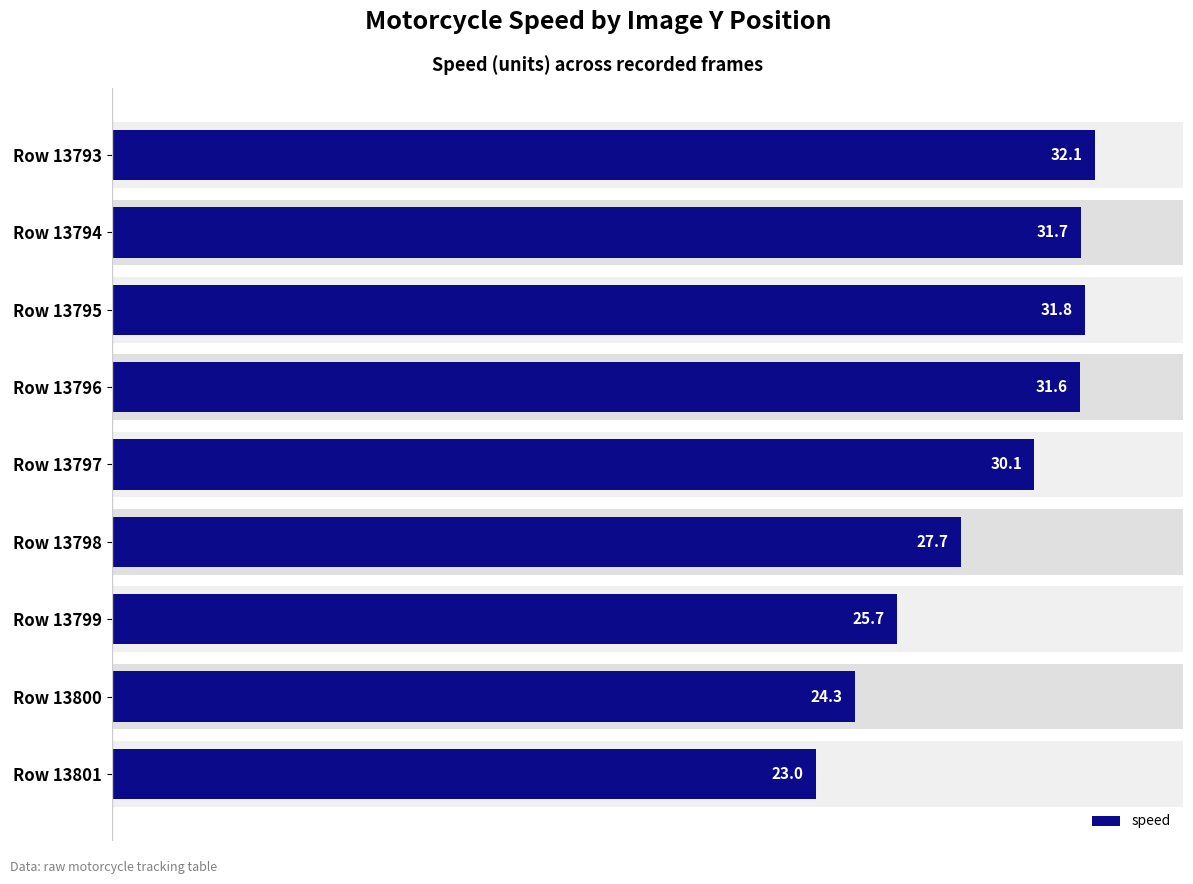

What is the change in value from Row 13797 to Row 13800?

-5.9